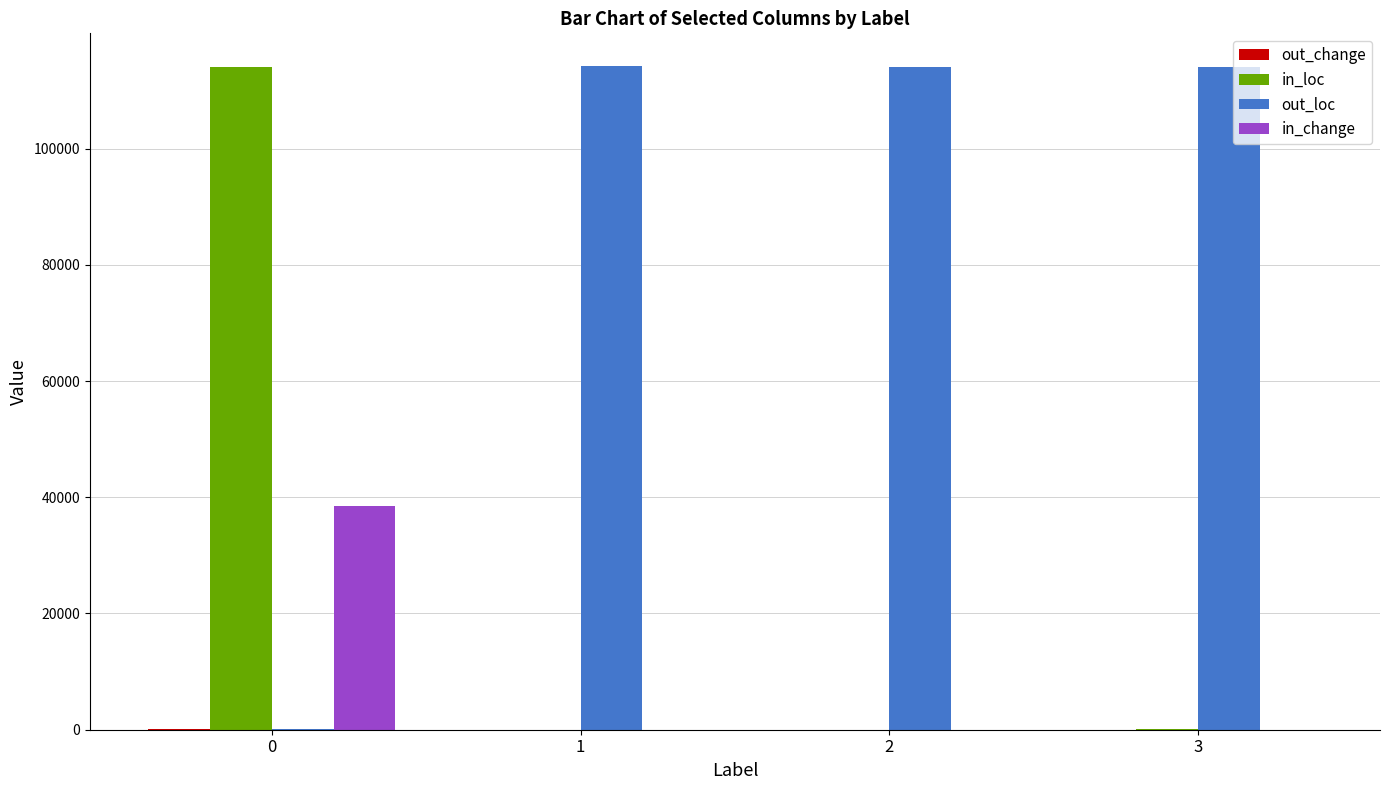

Which series has the largest total across all categories?

out_loc